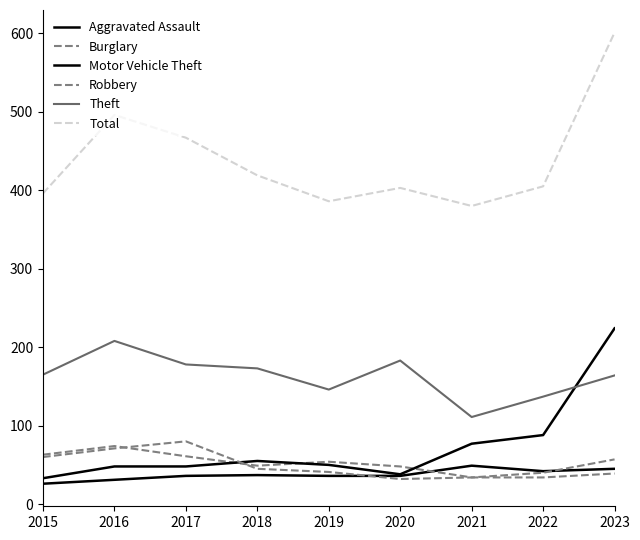

Does the chart display data point markers on the line(s)?

No